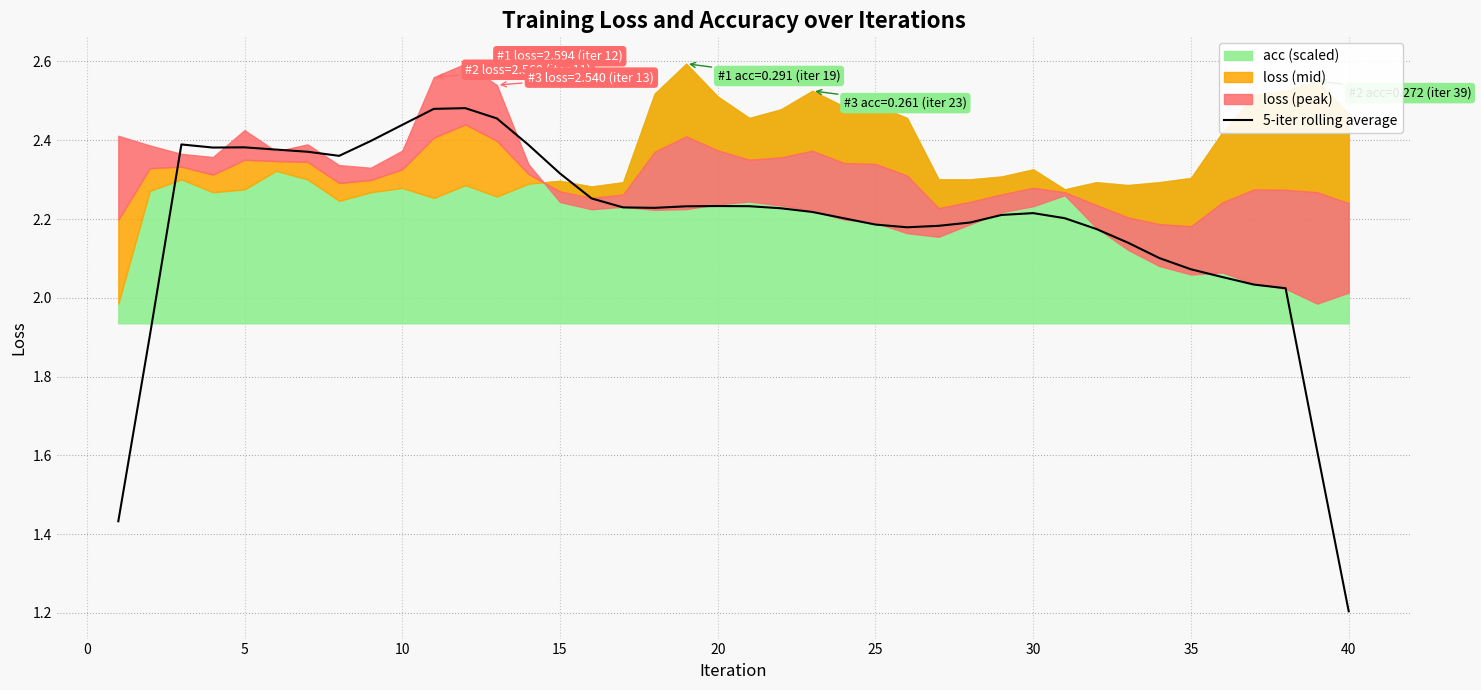

How many data points are less than 2?

4